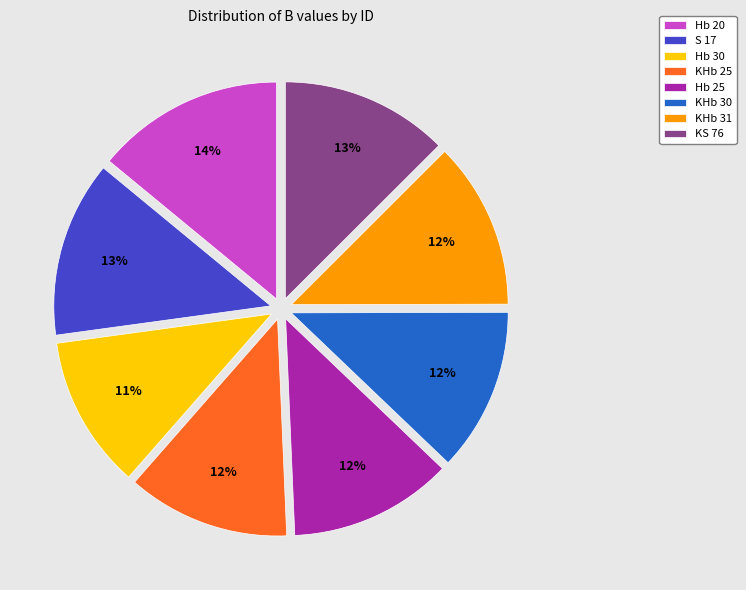

The KHb 25 slice represents 12% of the pie. True or false?

True